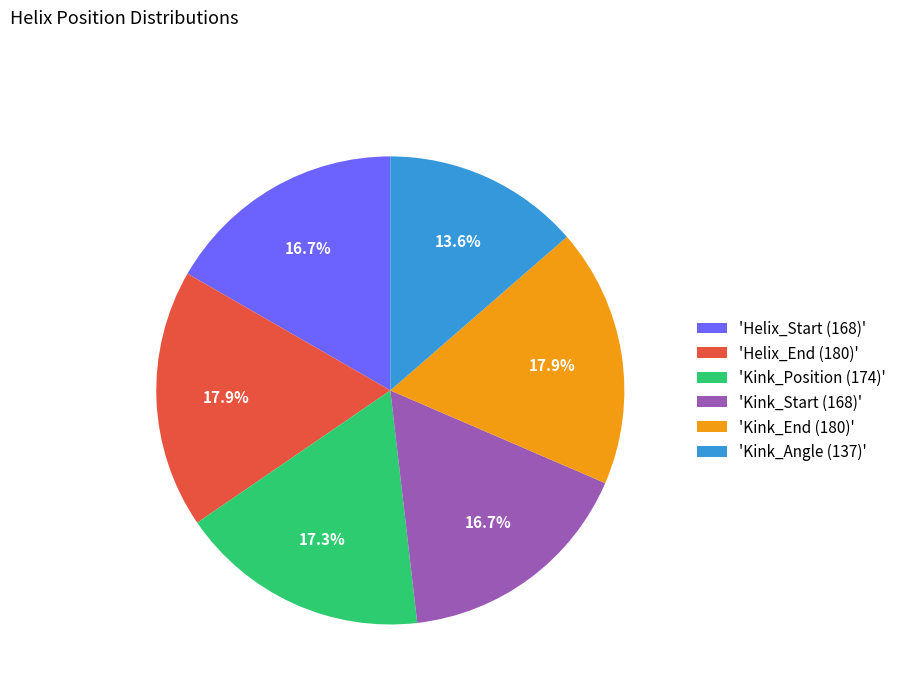

To the nearest percent, what is the difference between the largest and smallest slice percentages?

4%